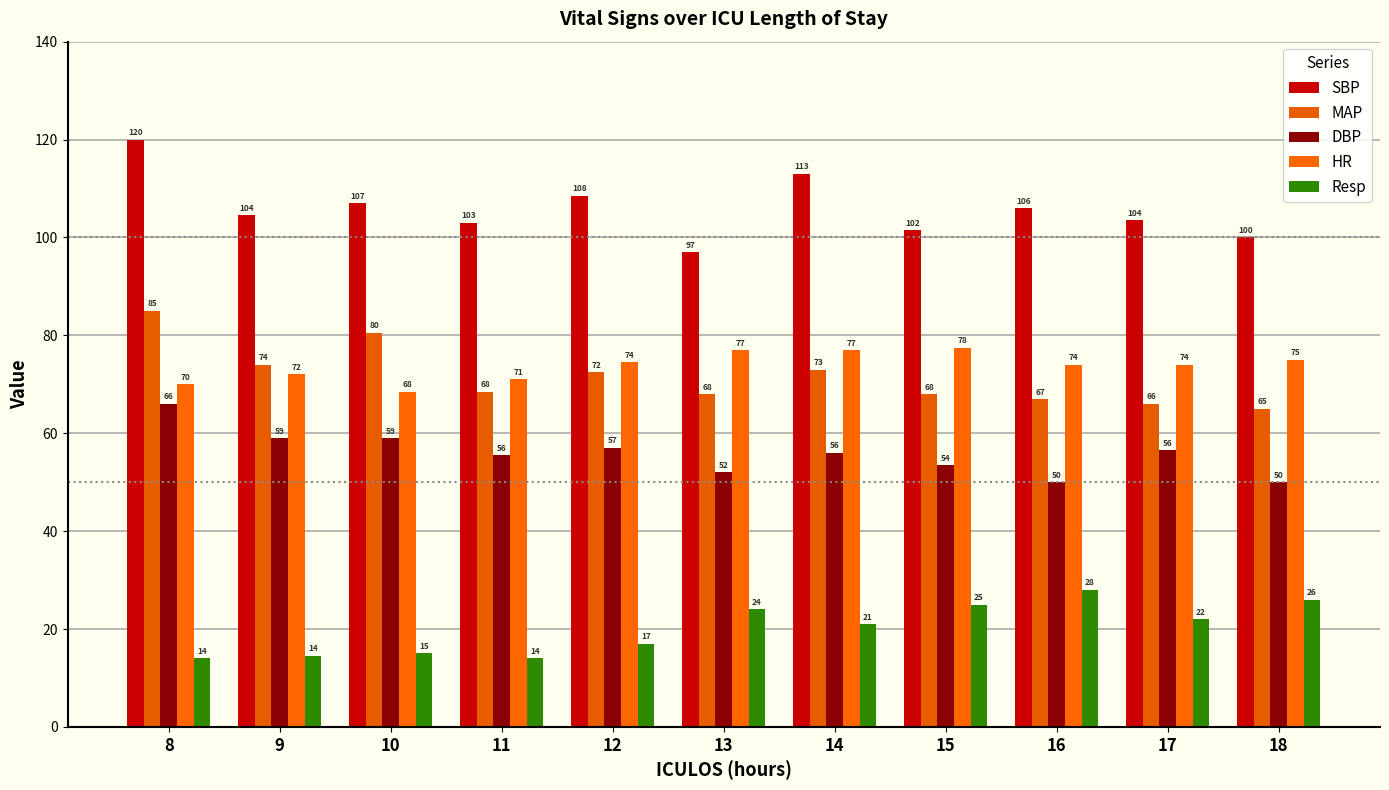

Which category has the highest value in the Resp series?

16